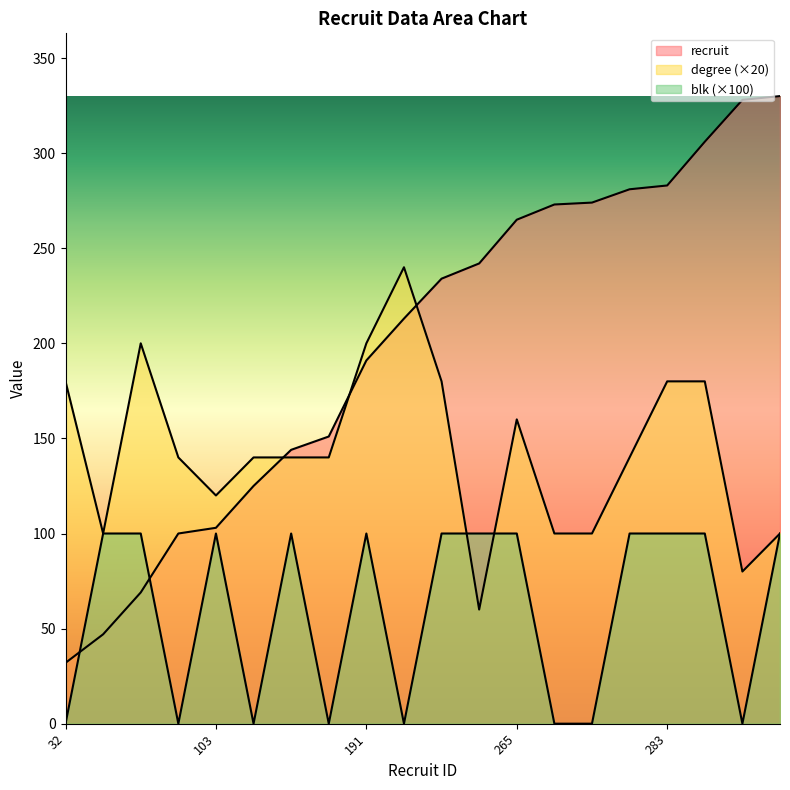

What is the value of the recruit point at the 11th from the left?

234